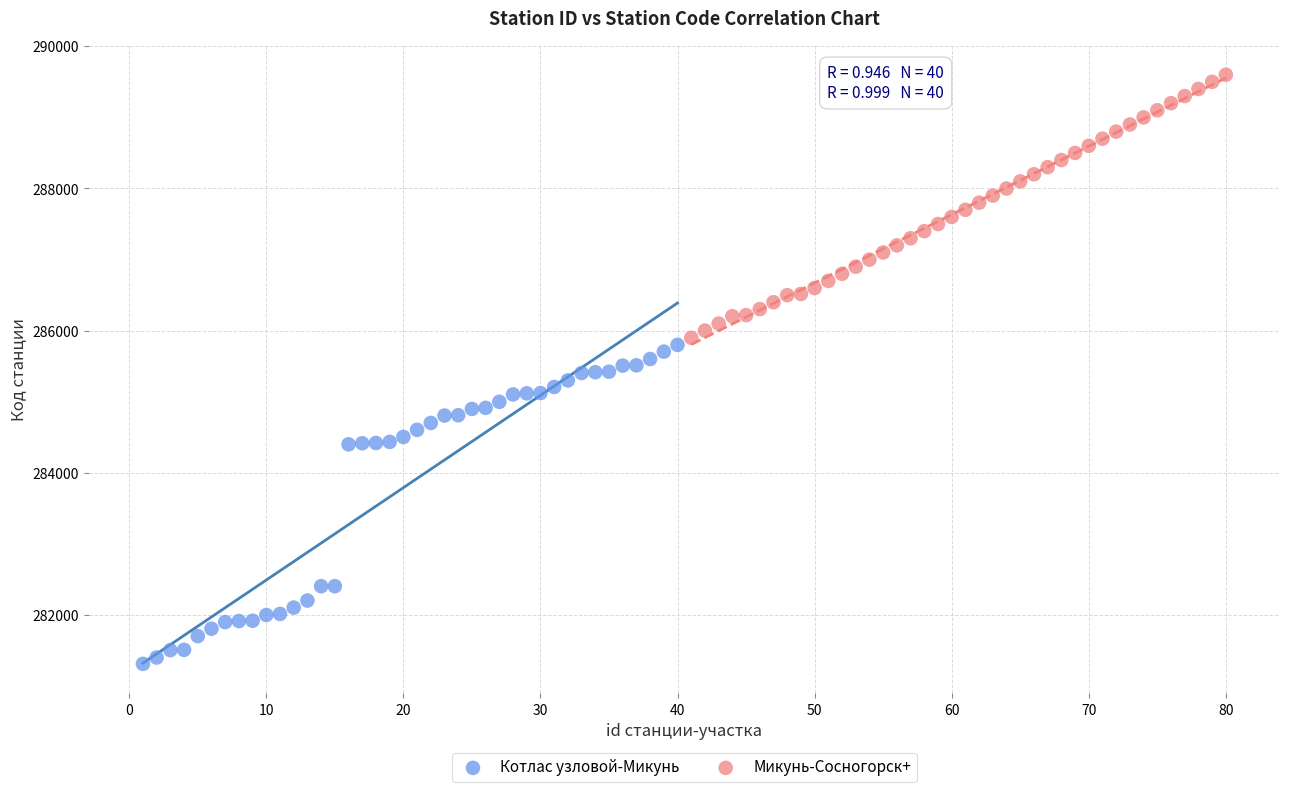

Which series contains the lowest Y value?

Котлас узловой-Микунь